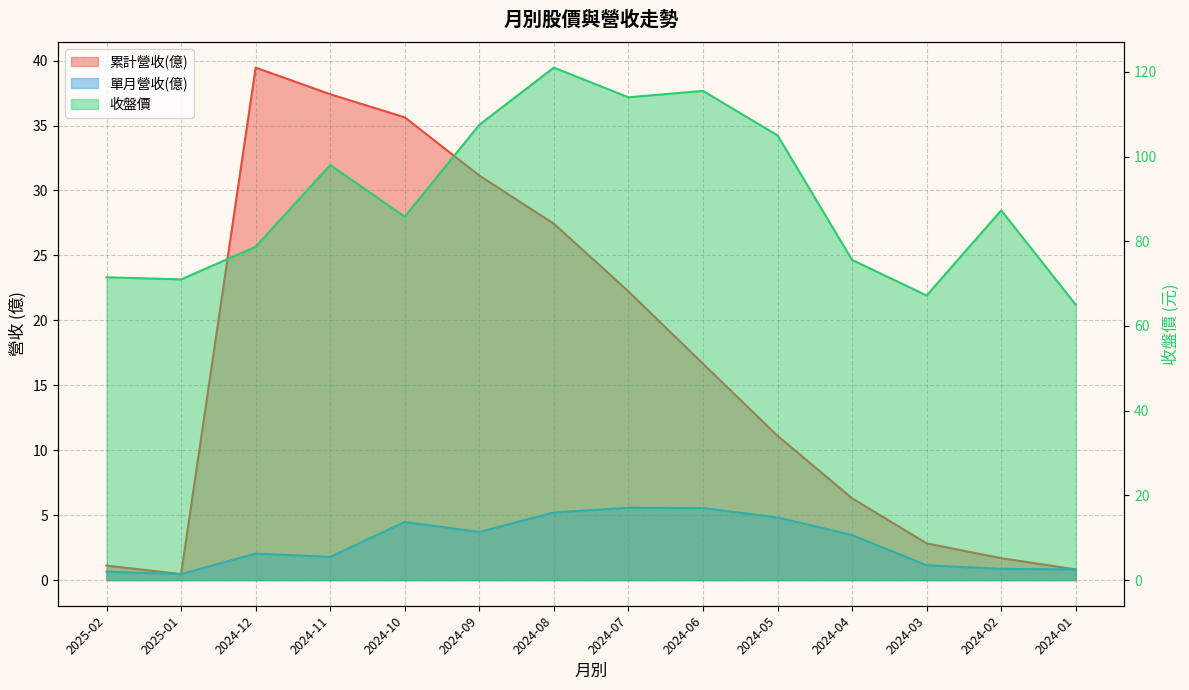

At which label is 累計營收(億) closest to 19?

2024-06